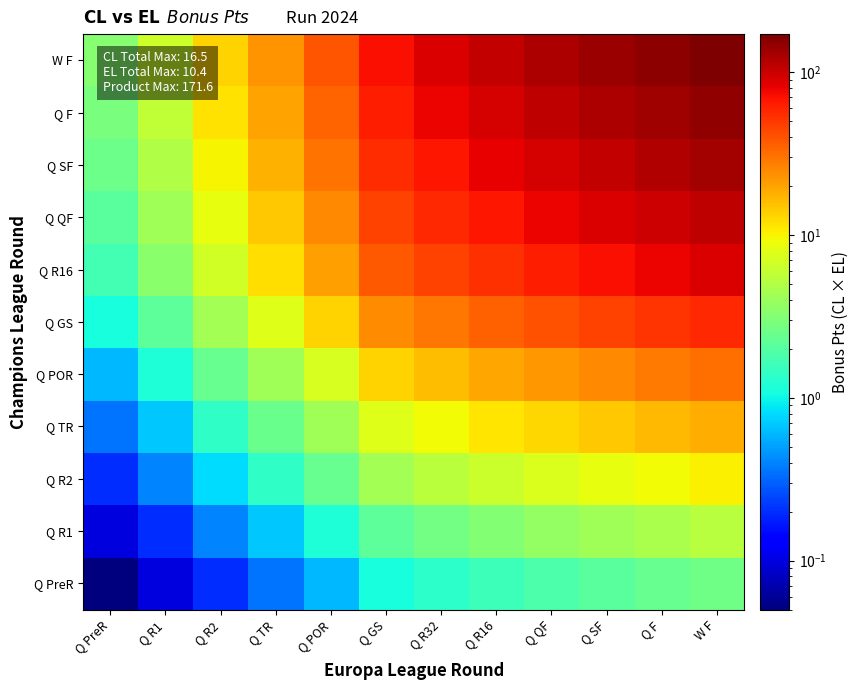

Reading left to right, transcribe all the data shown in this chart.

Q PreR: Q PreR=0.1	Q R1=0.1	Q R2=0.2	Q TR=0.3	Q POR=0.6	Q GS=1.1	Q R32=1.4	Q R16=1.6	Q QF=1.9	Q SF=2.1	Q F=2.4	W F=2.6
Q R1: Q PreR=0.1	Q R1=0.2	Q R2=0.4	Q TR=0.7	Q POR=1.2	Q GS=2.2	Q R32=2.7	Q R16=3.2	Q QF=3.7	Q SF=4.2	Q F=4.7	W F=5.2
Q R2: Q PreR=0.2	Q R1=0.4	Q R2=0.8	Q TR=1.4	Q POR=2.4	Q GS=4.4	Q R32=5.4	Q R16=6.4	Q QF=7.4	Q SF=8.4	Q F=9.4	W F=10.4
Q TR: Q PreR=0.4	Q R1=0.7	Q R2=1.4	Q TR=2.4	Q POR=4.2	Q GS=7.7	Q R32=9.5	Q R16=11.2	Q QF=13.0	Q SF=14.7	Q F=16.4	W F=18.2
Q POR: Q PreR=0.6	Q R1=1.2	Q R2=2.4	Q TR=4.2	Q POR=7.2	Q GS=13.2	Q R32=16.2	Q R16=19.2	Q QF=22.2	Q SF=25.2	Q F=28.2	W F=31.2
Q GS: Q PreR=1.1	Q R1=2.2	Q R2=4.4	Q TR=7.7	Q POR=13.2	Q GS=24.2	Q R32=29.7	Q R16=35.2	Q QF=40.7	Q SF=46.2	Q F=51.7	W F=57.2
Q R16: Q PreR=1.7	Q R1=3.4	Q R2=6.8	Q TR=11.9	Q POR=20.4	Q GS=37.4	Q R32=45.9	Q R16=54.4	Q QF=62.9	Q SF=71.4	Q F=79.9	W F=88.4
Q QF: Q PreR=2.1	Q R1=4.2	Q R2=8.4	Q TR=14.7	Q POR=25.2	Q GS=46.2	Q R32=56.7	Q R16=67.2	Q QF=77.7	Q SF=88.2	Q F=98.7	W F=109.2
Q SF: Q PreR=2.5	Q R1=5.0	Q R2=10.0	Q TR=17.5	Q POR=30.0	Q GS=55.0	Q R32=67.5	Q R16=80.0	Q QF=92.5	Q SF=105.0	Q F=117.5	W F=130.0
Q F: Q PreR=2.9	Q R1=5.8	Q R2=11.6	Q TR=20.3	Q POR=34.8	Q GS=63.8	Q R32=78.3	Q R16=92.8	Q QF=107.3	Q SF=121.8	Q F=136.3	W F=150.8
W F: Q PreR=3.3	Q R1=6.6	Q R2=13.2	Q TR=23.1	Q POR=39.6	Q GS=72.6	Q R32=89.1	Q R16=105.6	Q QF=122.1	Q SF=138.6	Q F=155.1	W F=171.6